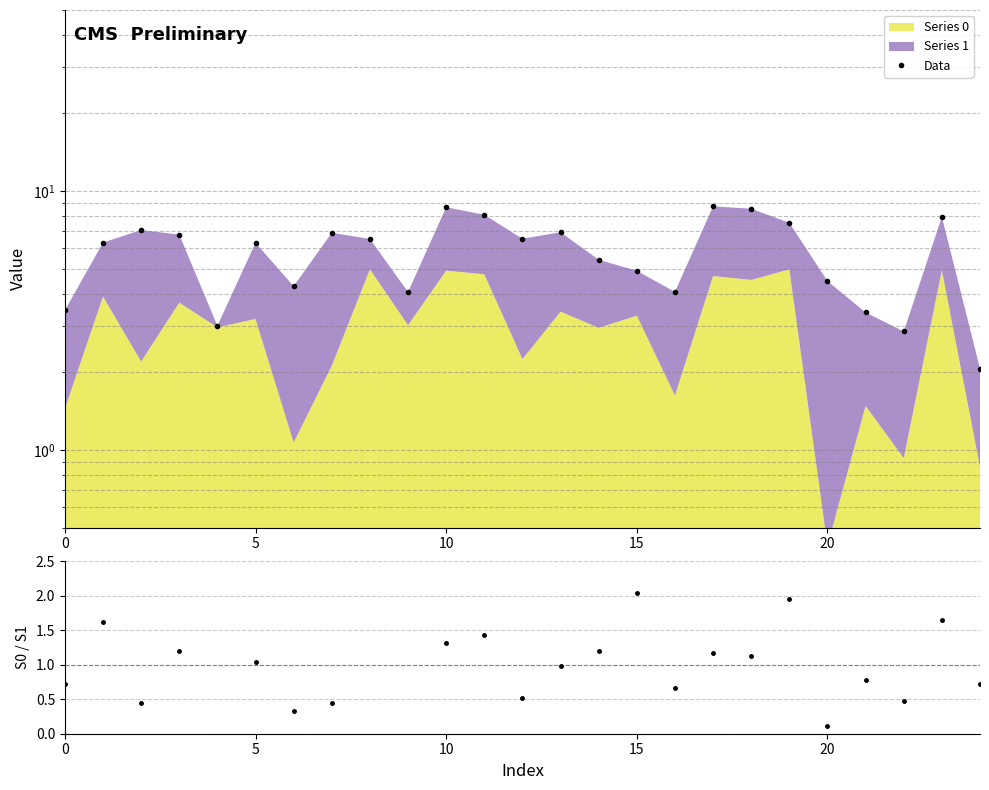

Which series changed the most between 0 and 15?

Data